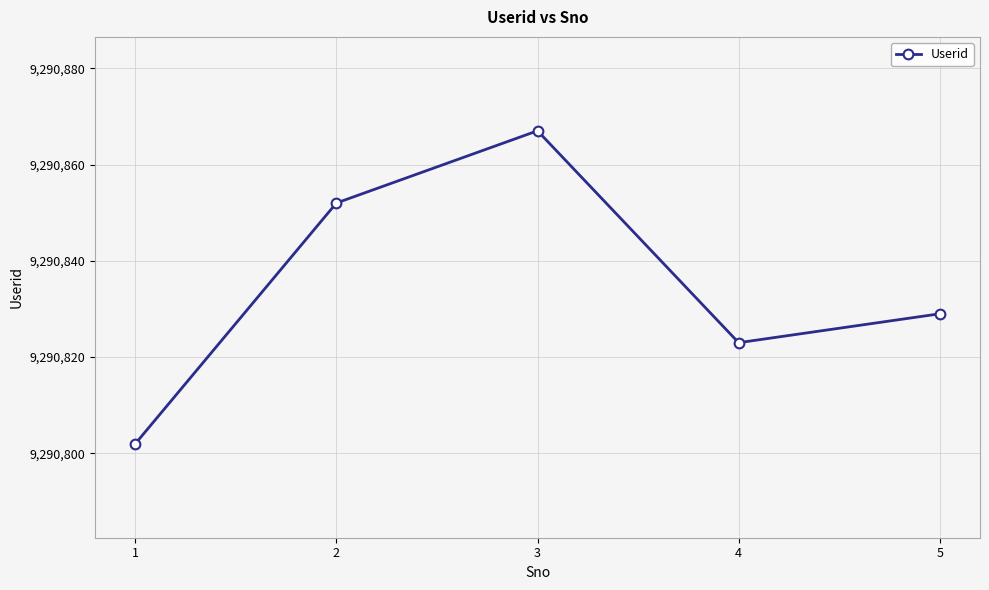

How many points are lower than both their immediate neighbors (excluding endpoints)?

1